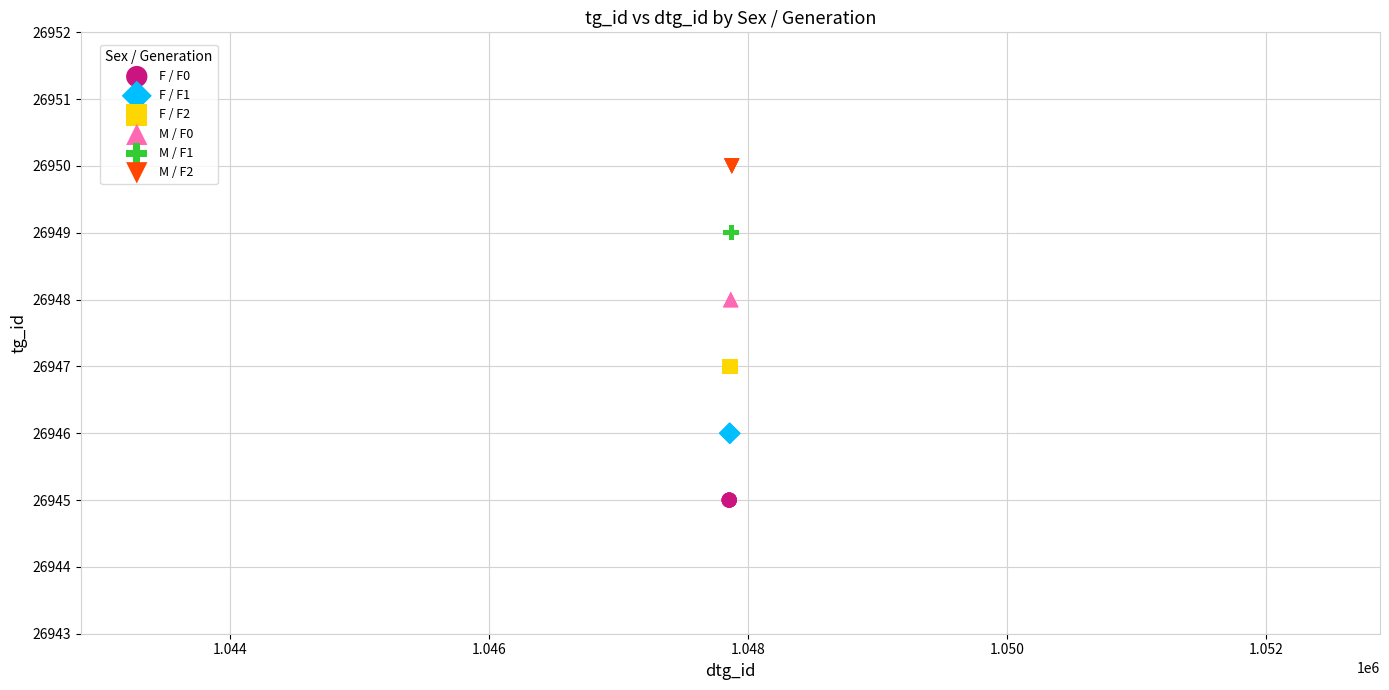

Which series contains the highest Y value?

M / F2